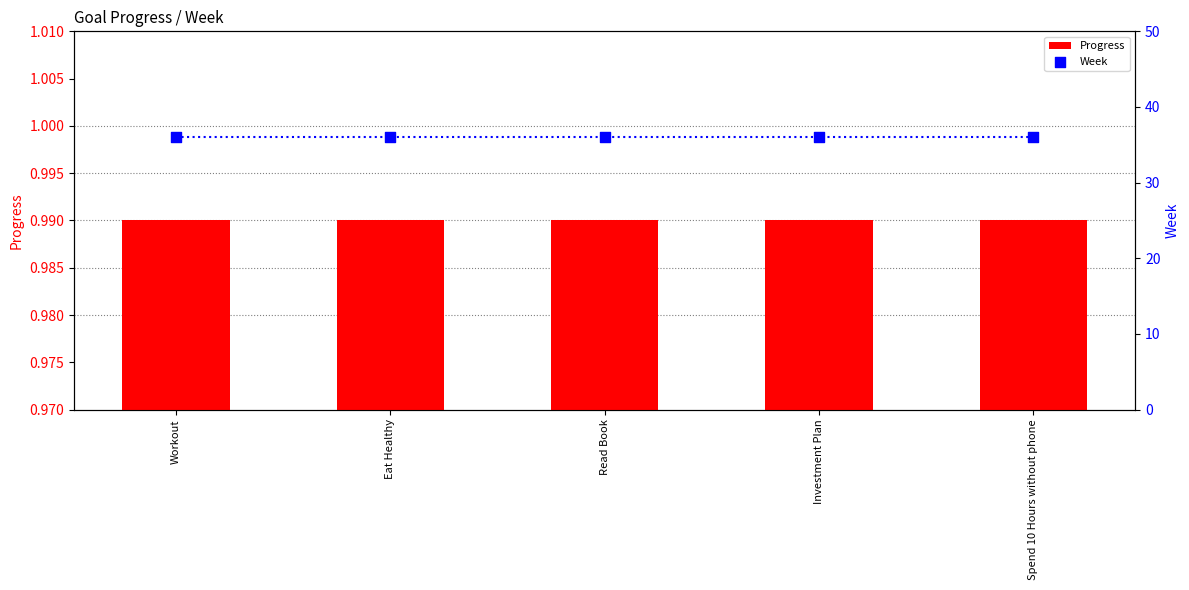

Which series reaches the minimum Y coordinate?

Progress